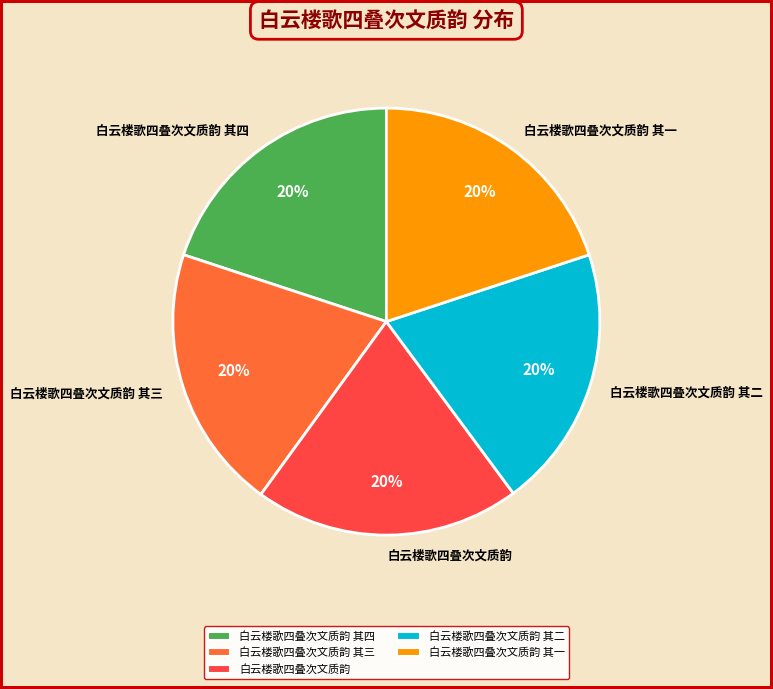

Is it true that 白云楼歌四叠次文质韵 其四 is 20% of the pie?

True